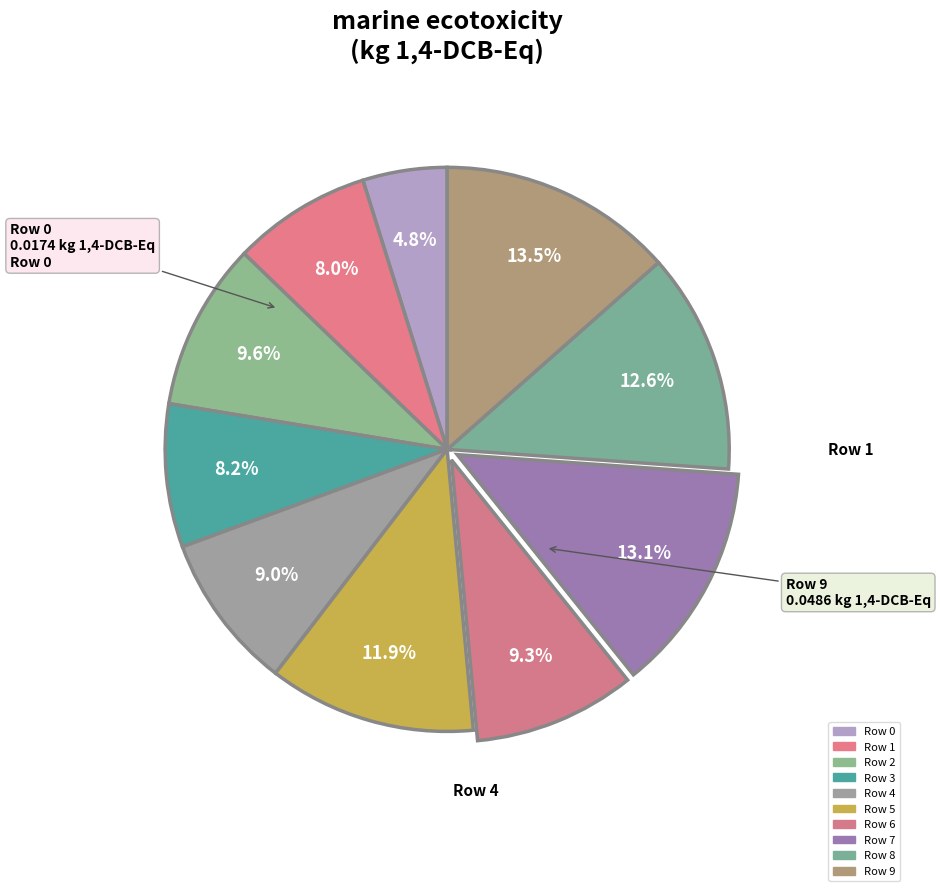

Count the number of slices in the pie.

10